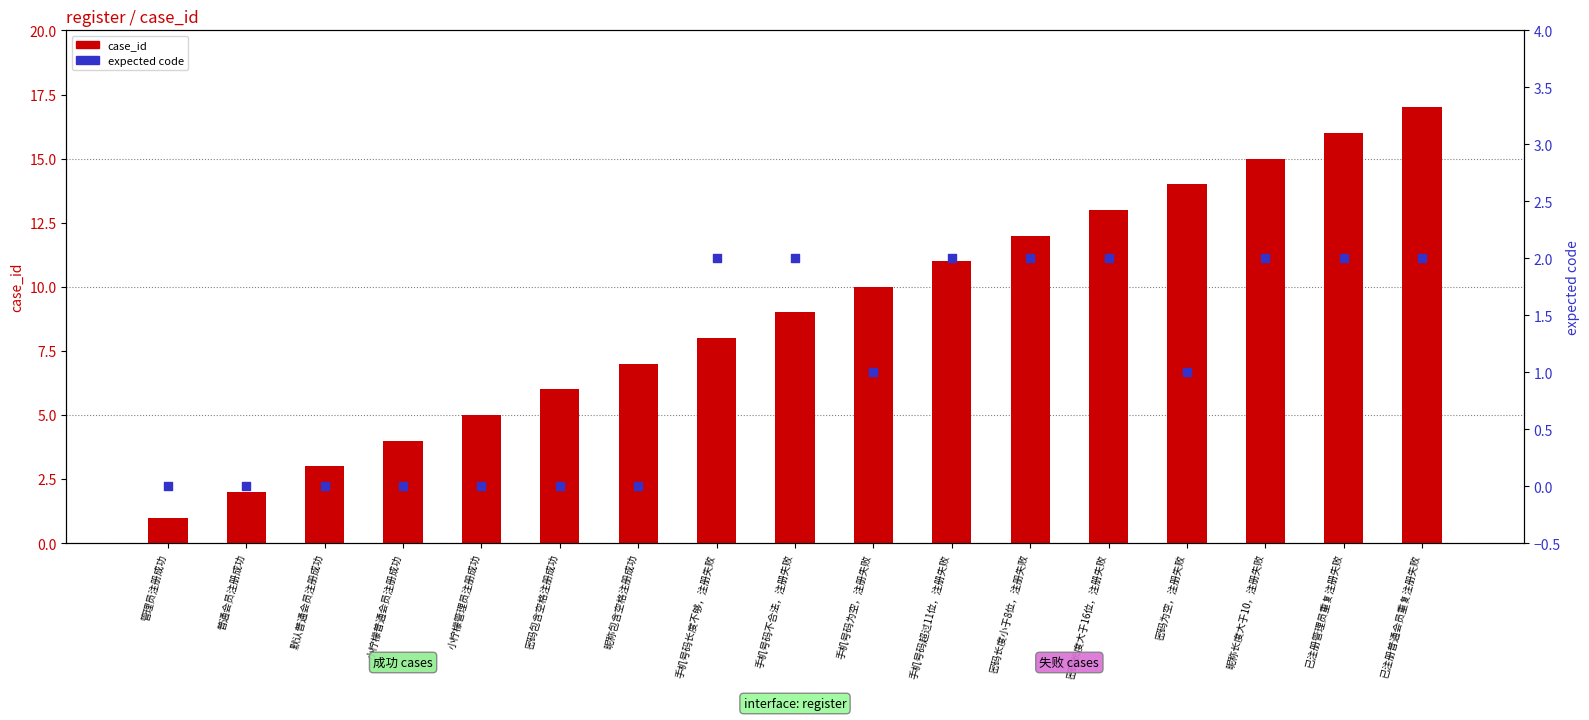

What is the total value across all series at 小柠檬普通会员注册成功?

4